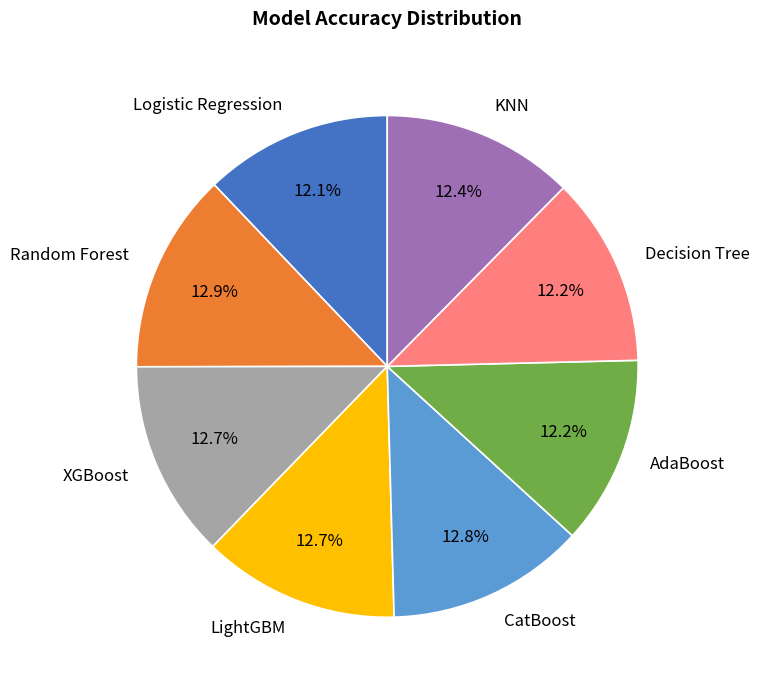

Which has a higher value, Logistic Regression or Random Forest?

Random Forest